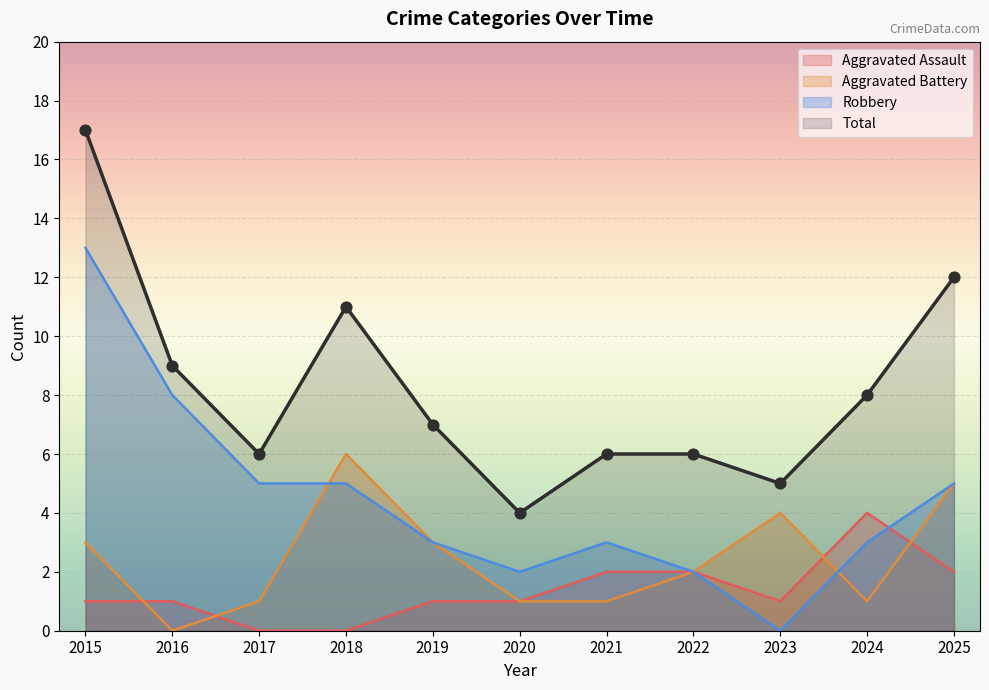

Which series has the largest total across all categories?

Total